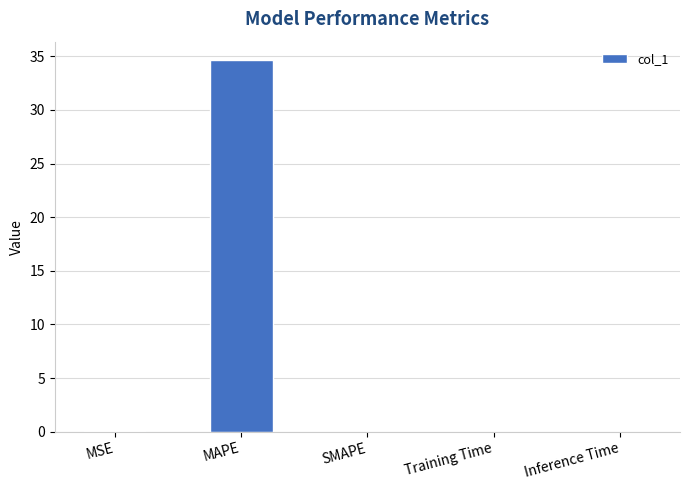

The chart shows a value of 0.0 at SMAPE. True or false?

True